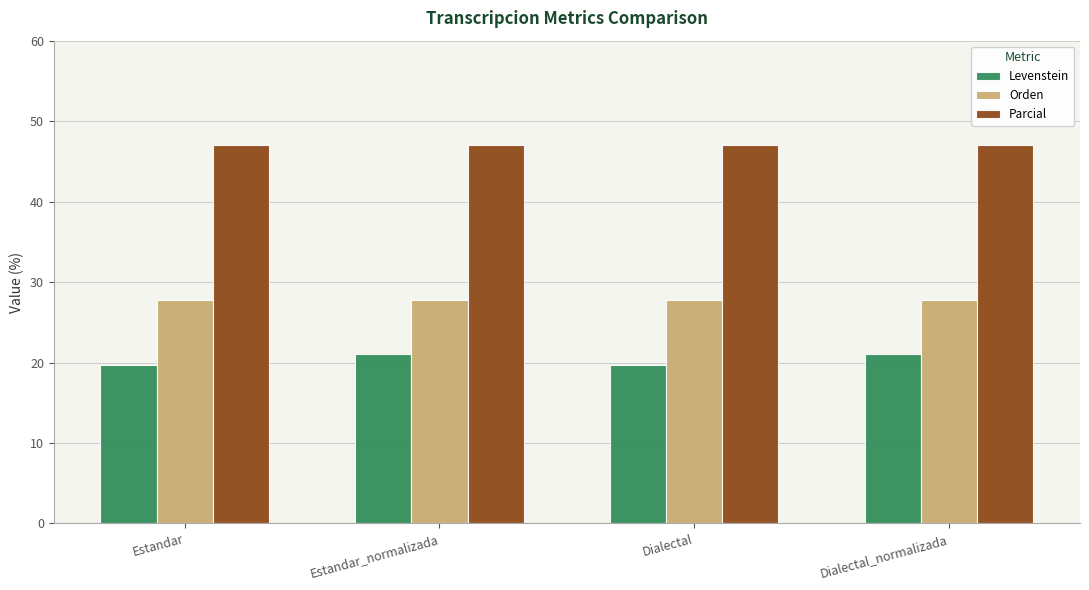

Reading left to right, list all the values displayed in this chart.

Levenstein: Estandar=19.7	Estandar_normalizada=21.1	Dialectal=19.7	Dialectal_normalizada=21.1
Orden: Estandar=27.8	Estandar_normalizada=27.8	Dialectal=27.8	Dialectal_normalizada=27.8
Parcial: Estandar=47.1	Estandar_normalizada=47.1	Dialectal=47.1	Dialectal_normalizada=47.1